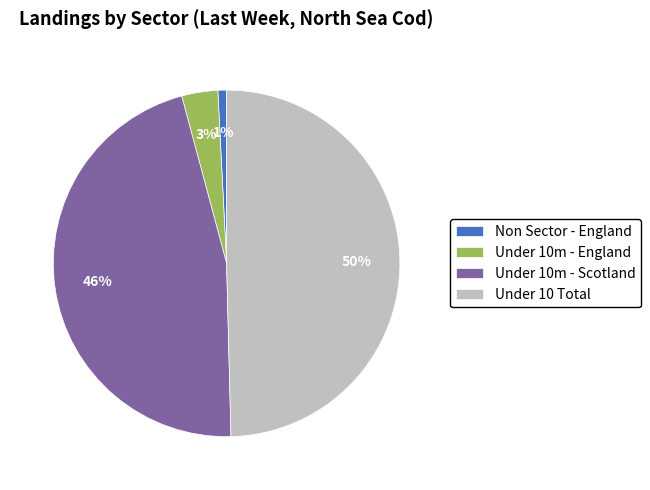

Does Non Sector - England account for over 50% of the chart?

No